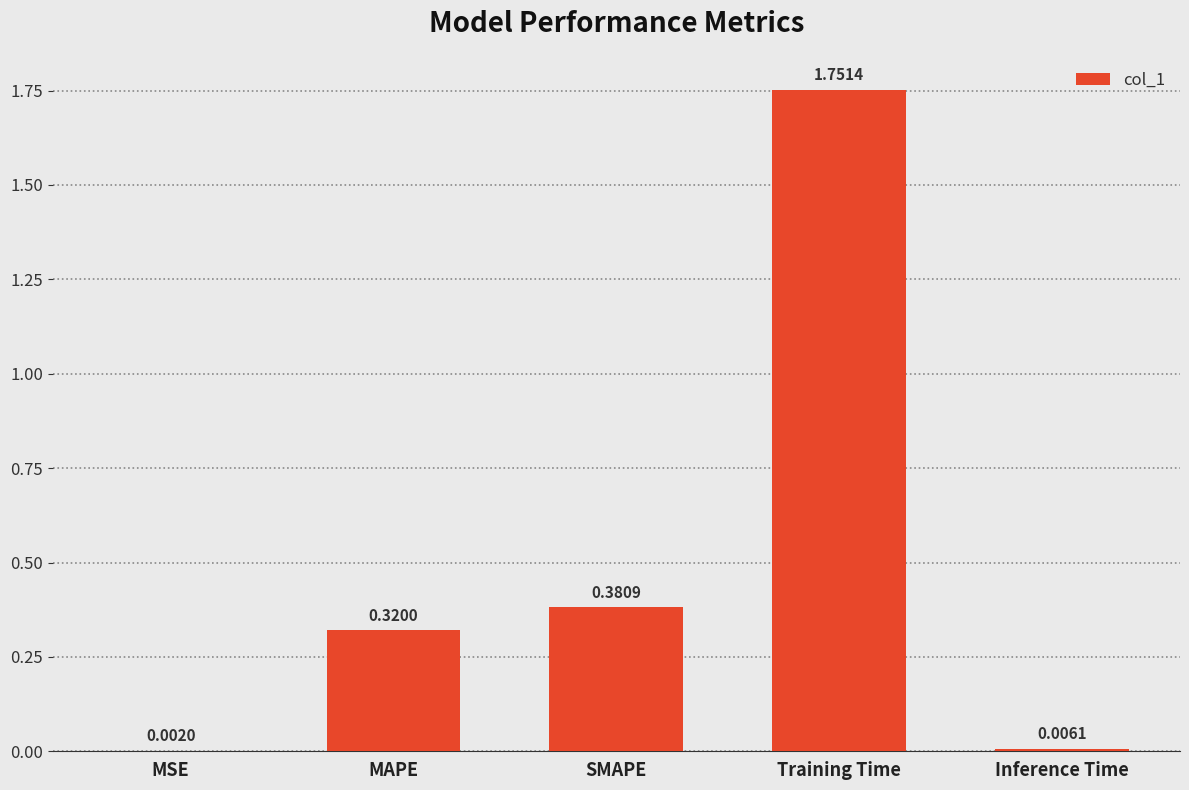

How many distinct data groups are displayed?

1